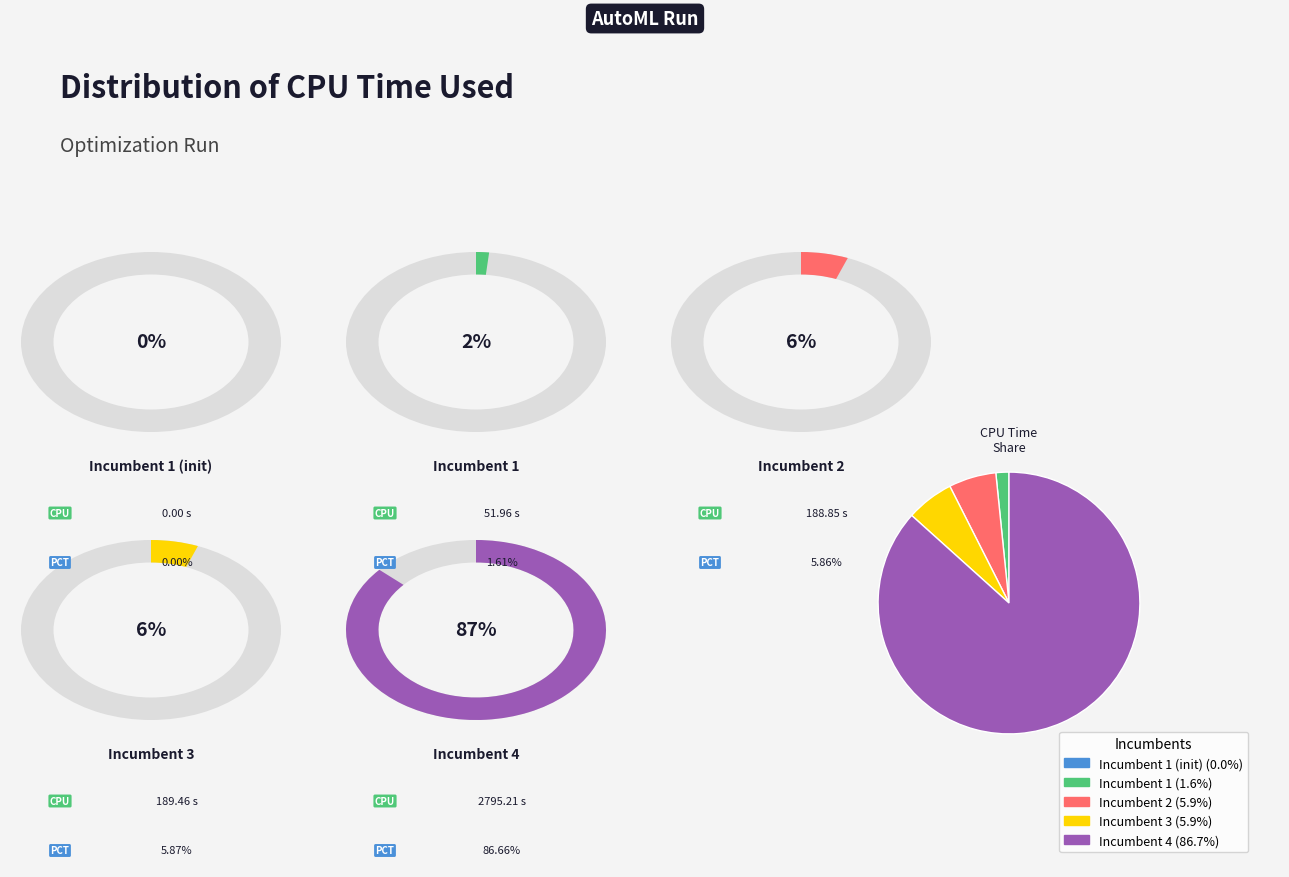

Is there a majority slice in this chart?

Yes